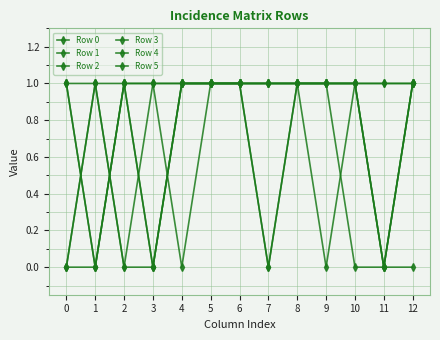

What is the difference between the maximum and minimum values in the Row 2 series?

1